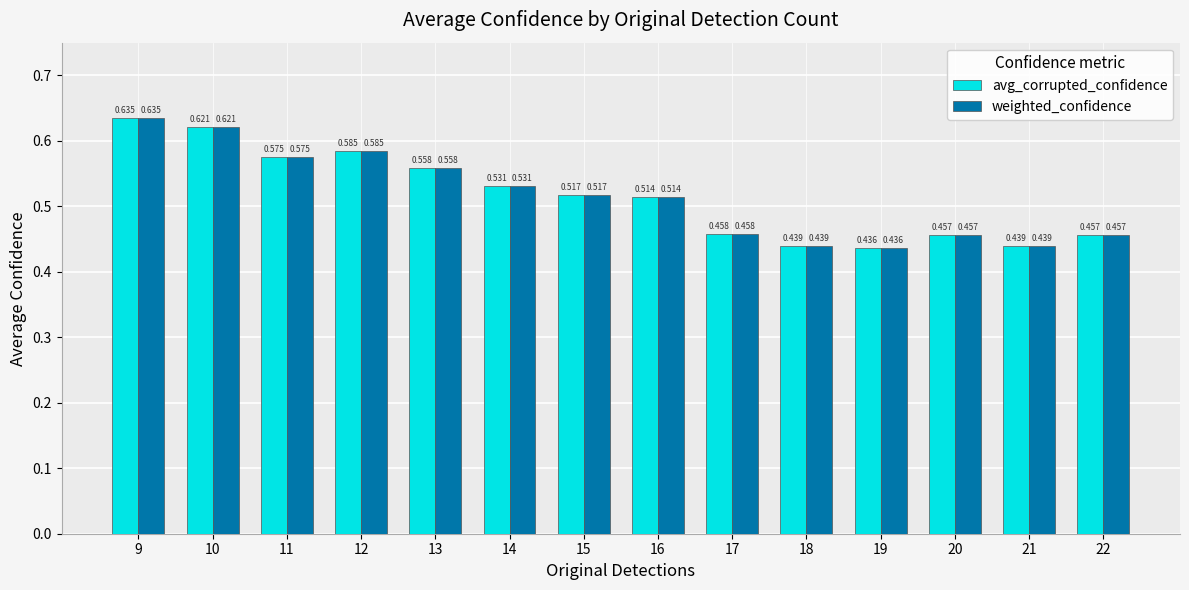

Is the value of weighted_confidence at 20 greater than the value of avg_corrupted_confidence at 18?

Yes